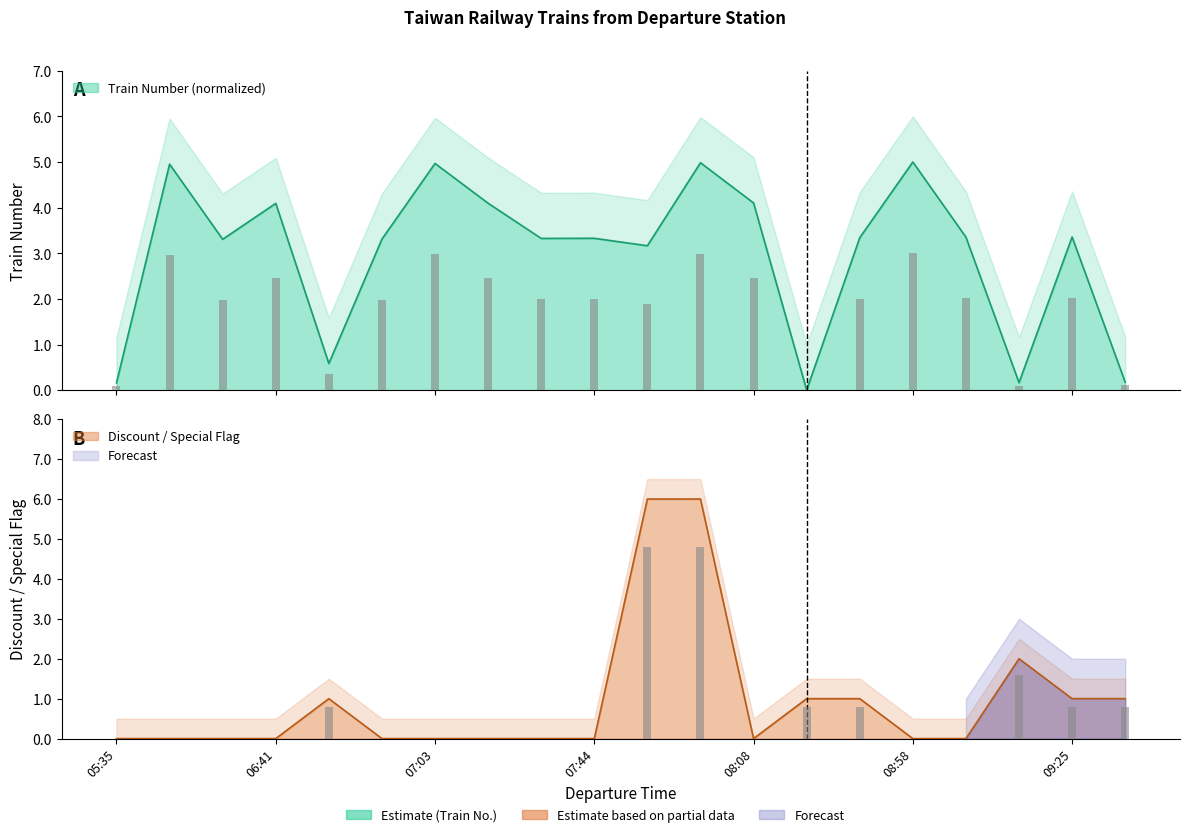

Reading right to left, list all the values displayed in this chart.

Train Number: 09:40=0.2	09:25=3.4	09:20=0.2	09:08=3.4	08:58=5.0	08:34=3.3	08:25=0.0	08:08=4.1	08:07=5.0	07:56=3.2	07:44=3.3	07:29=3.3	07:18=4.1	07:03=5.0	06:47=3.3	06:43=0.6	06:41=4.1	06:25=3.3	06:00=5.0	05:35=0.2
Discount Flag: 09:40=1.0	09:25=1.0	09:20=2.0	09:08=0.0	08:58=0.0	08:34=1.0	08:25=1.0	08:08=0.0	08:07=6.0	07:56=6.0	07:44=0.0	07:29=0.0	07:18=0.0	07:03=0.0	06:47=0.0	06:43=1.0	06:41=0.0	06:25=0.0	06:00=0.0	05:35=0.0